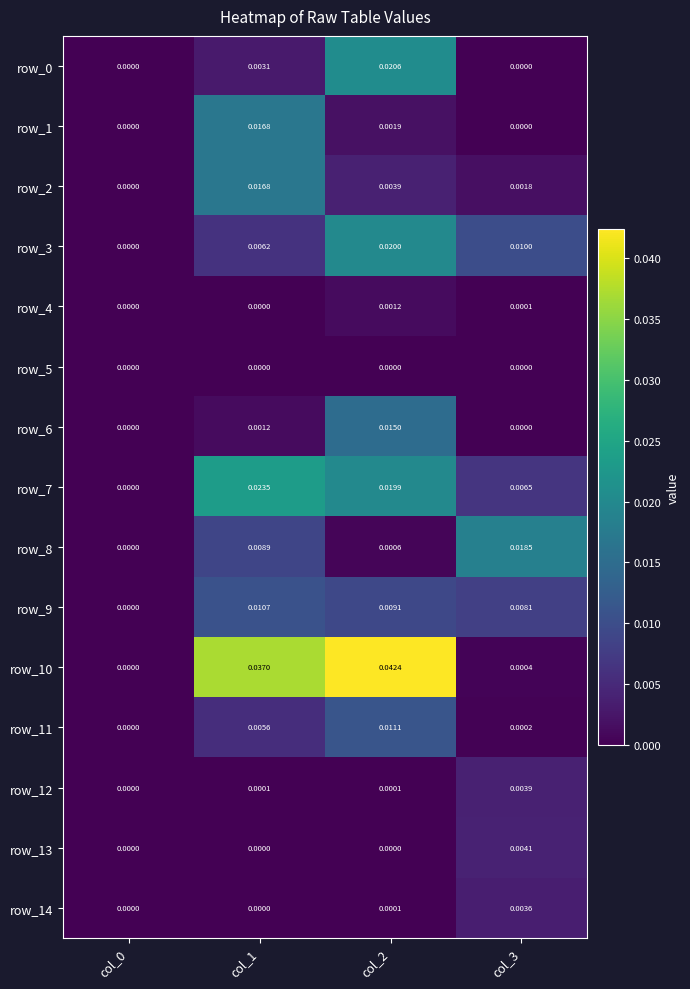

Is it true that row_10 equals 0.1 at col_2?

False